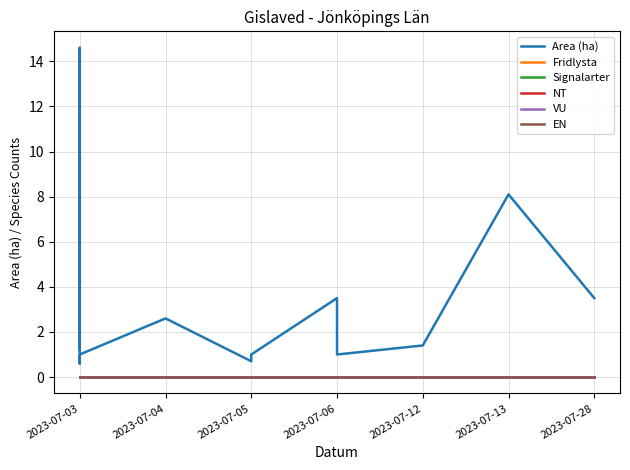

What are all the series names shown in the legend?

Area (ha), Fridlysta, Signalarter, NT, VU, EN